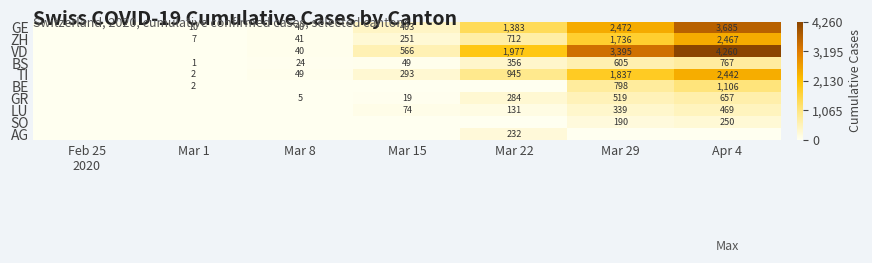

Is the value of TI at Mar 15 greater than the value of LU at Mar 29?

No